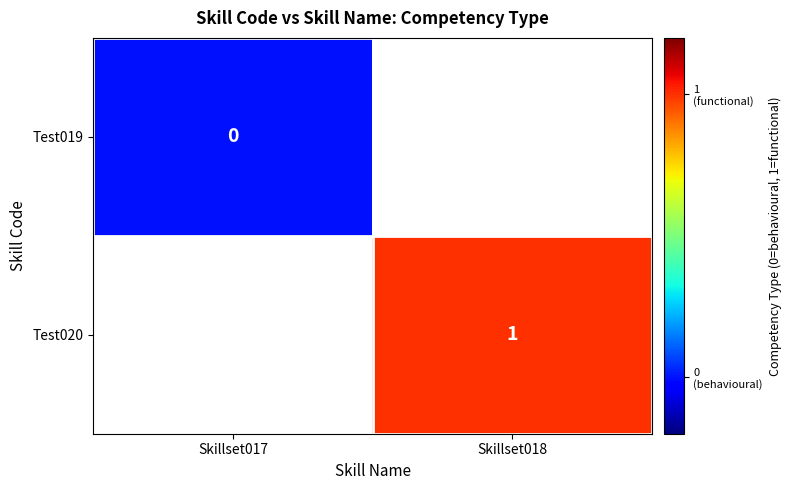

True or false: Test020 has a value of 1 at Skillset018.

True